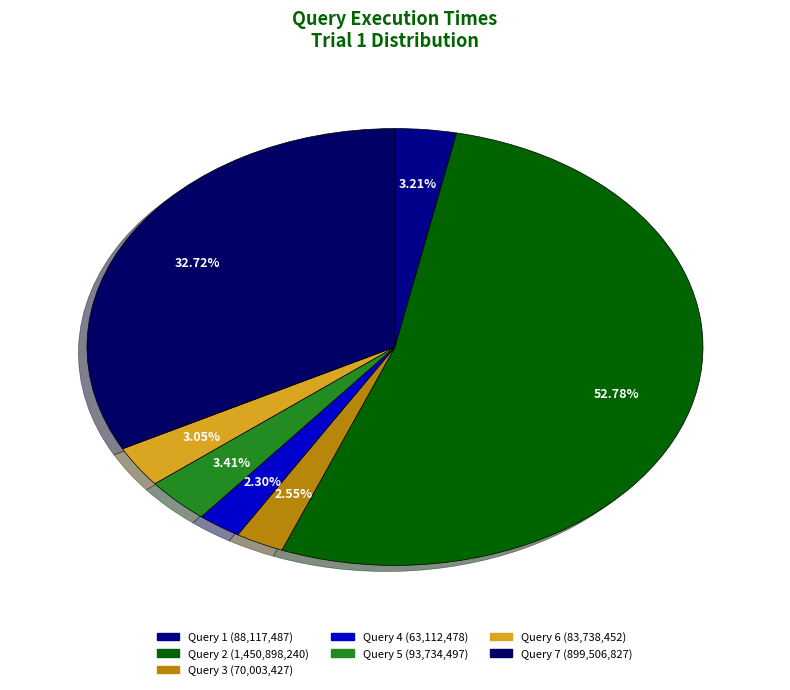

True or false: Query 2 accounts for 53% of the total.

True